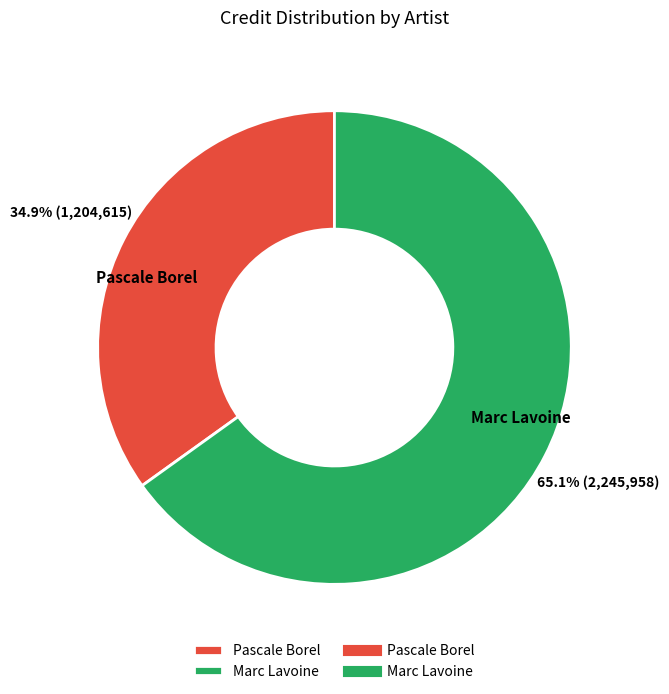

To the nearest percent, what is the difference between the Pascale Borel and Marc Lavoine slice percentages?

30%